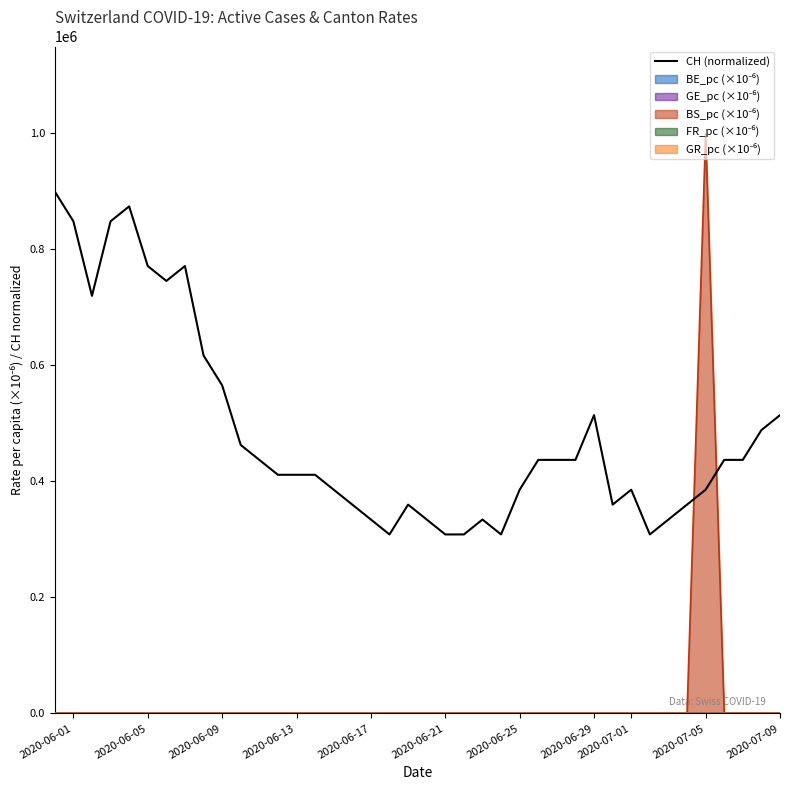

What is the difference between the second highest and second lowest values in the BS_pc series?

15.4